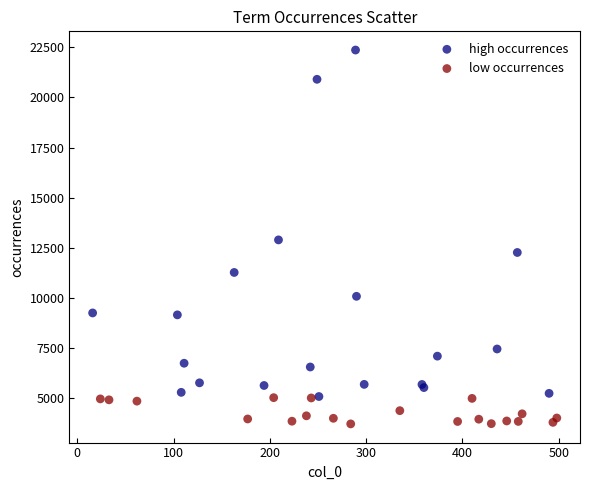

Which series contains the highest Y value?

high occurrences